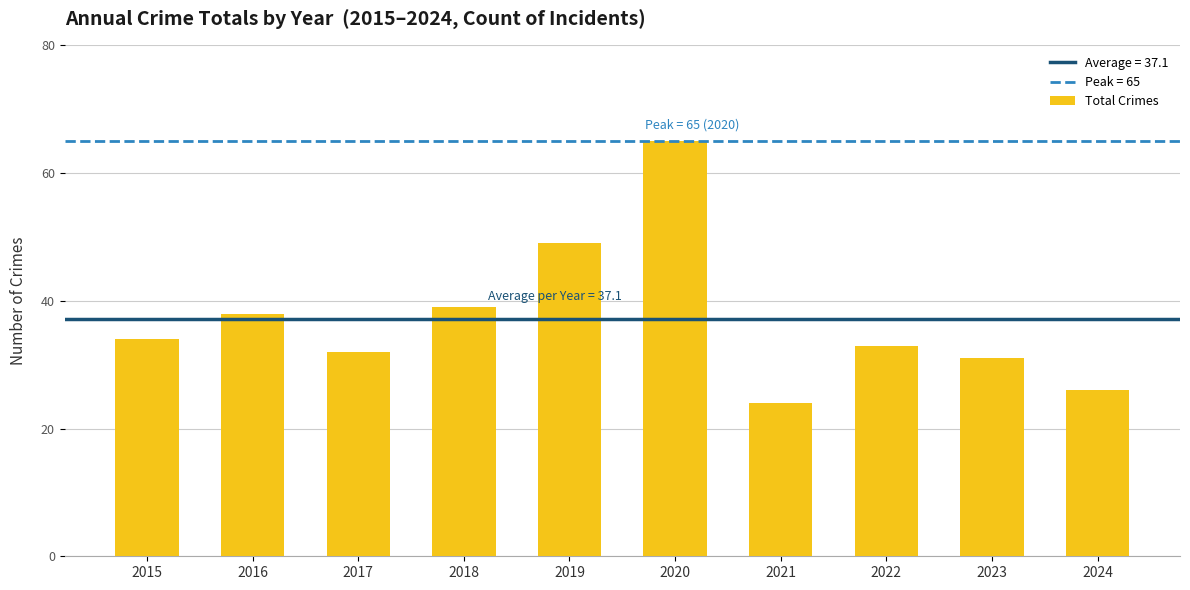

The value at 2016 is 51. True or false?

False